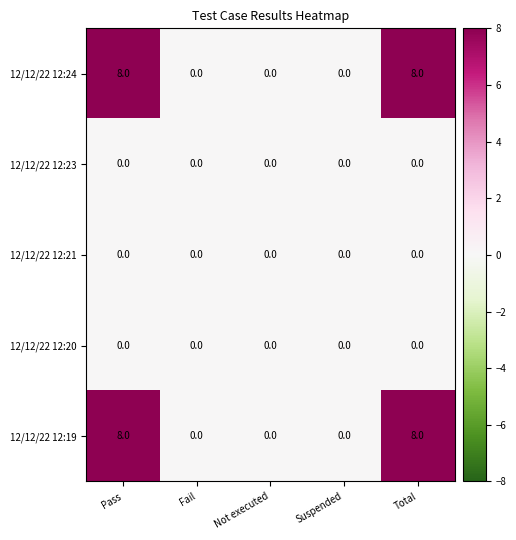

Reading right to left, extract all data points from this chart.

12/12/22 12:24: Total=8	Suspended=0	Not executed=0	Fail=0	Pass=8
12/12/22 12:23: Total=0	Suspended=0	Not executed=0	Fail=0	Pass=0
12/12/22 12:21: Total=0	Suspended=0	Not executed=0	Fail=0	Pass=0
12/12/22 12:20: Total=0	Suspended=0	Not executed=0	Fail=0	Pass=0
12/12/22 12:19: Total=8	Suspended=0	Not executed=0	Fail=0	Pass=8